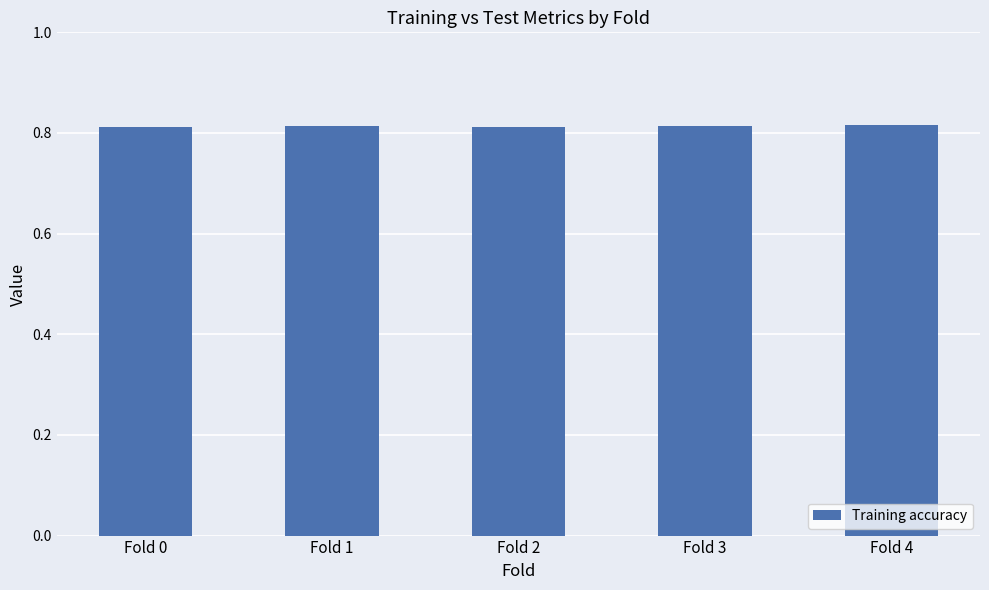

Count the values in the range 0 to 1.

5